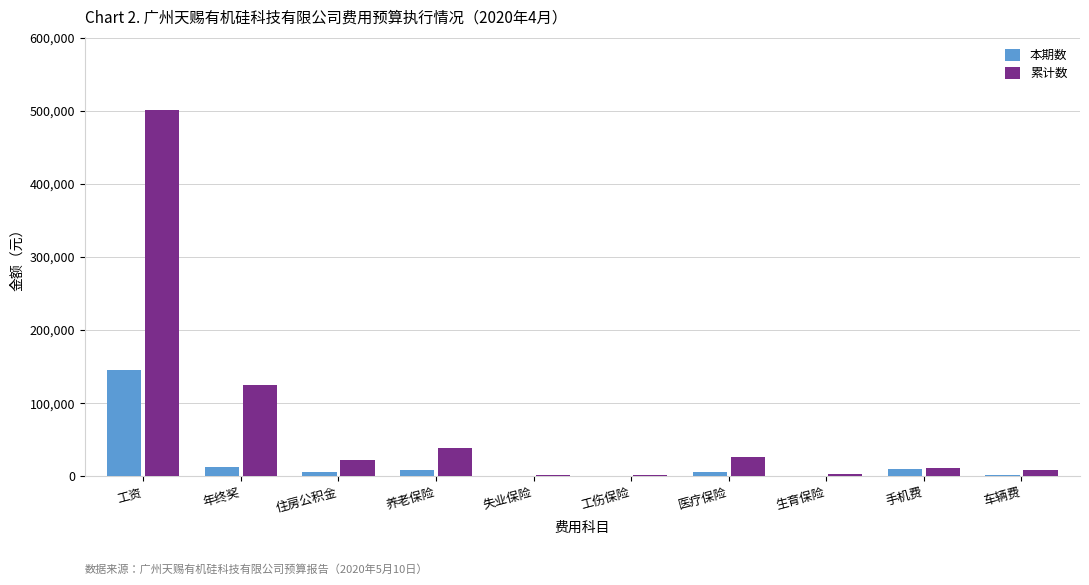

Is the value of 本期数 at 工伤保险 greater than the value of 累计数 at 手机费?

No